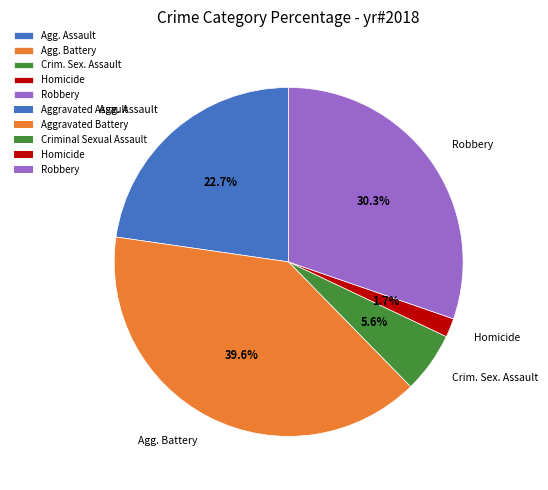

Is it true that Robbery is 36% of the pie?

False